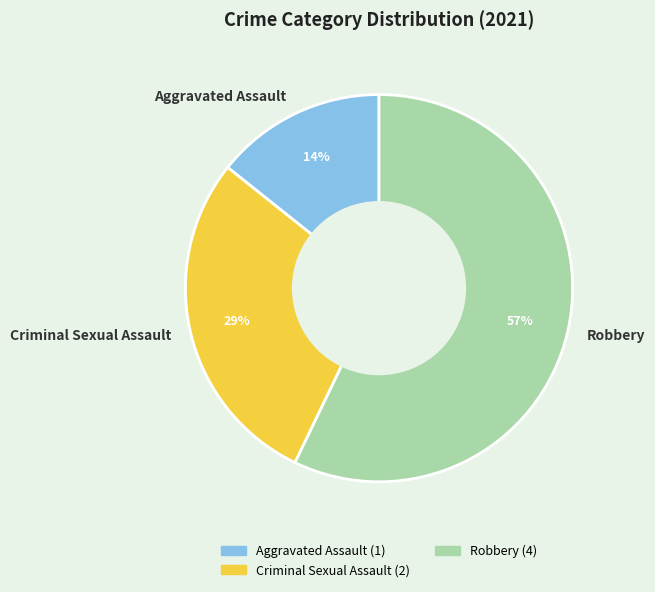

Which slice is the smallest?

Aggravated Assault